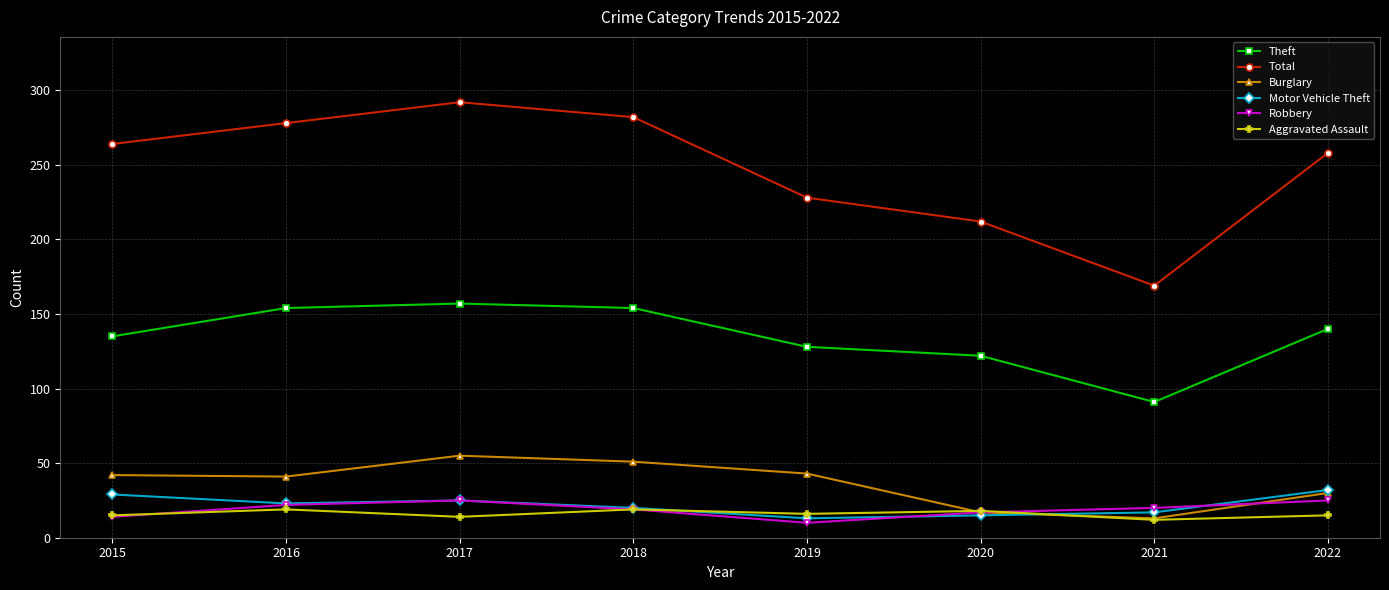

True or false: Robbery and Total intersect in this chart.

False